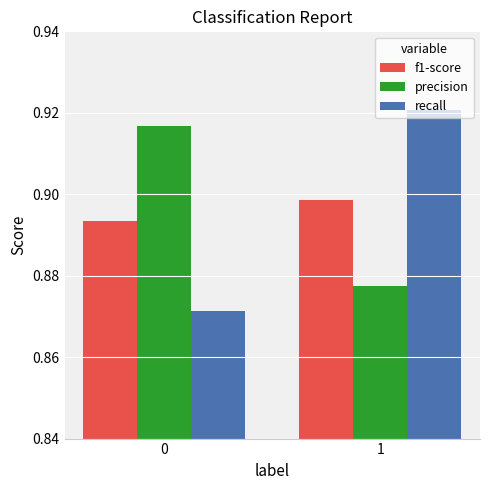

The recall series shows 0.5 at 0. True or false?

False